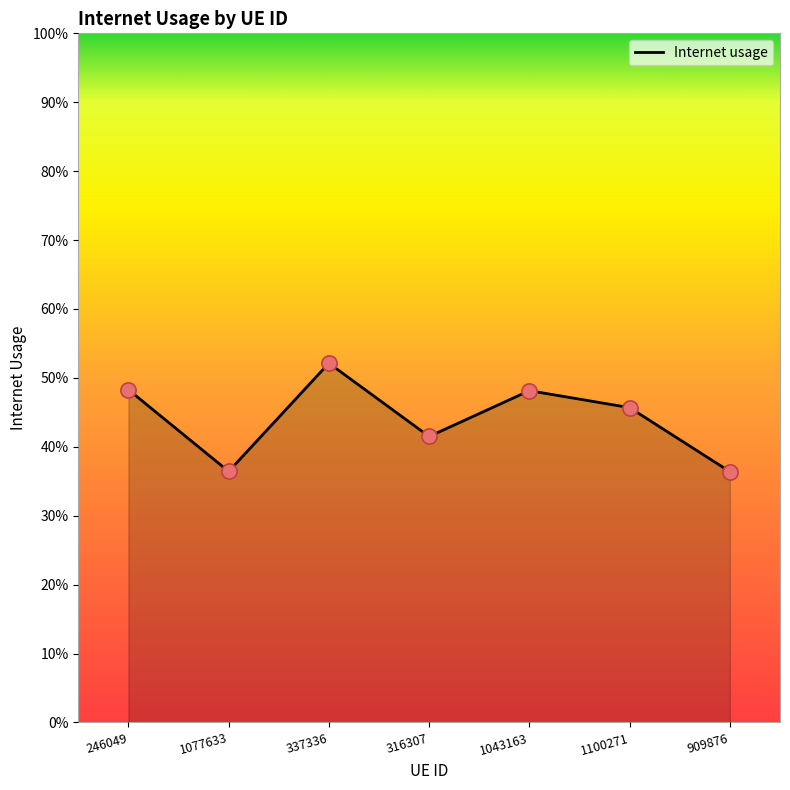

Does the chart have visible grid lines?

No